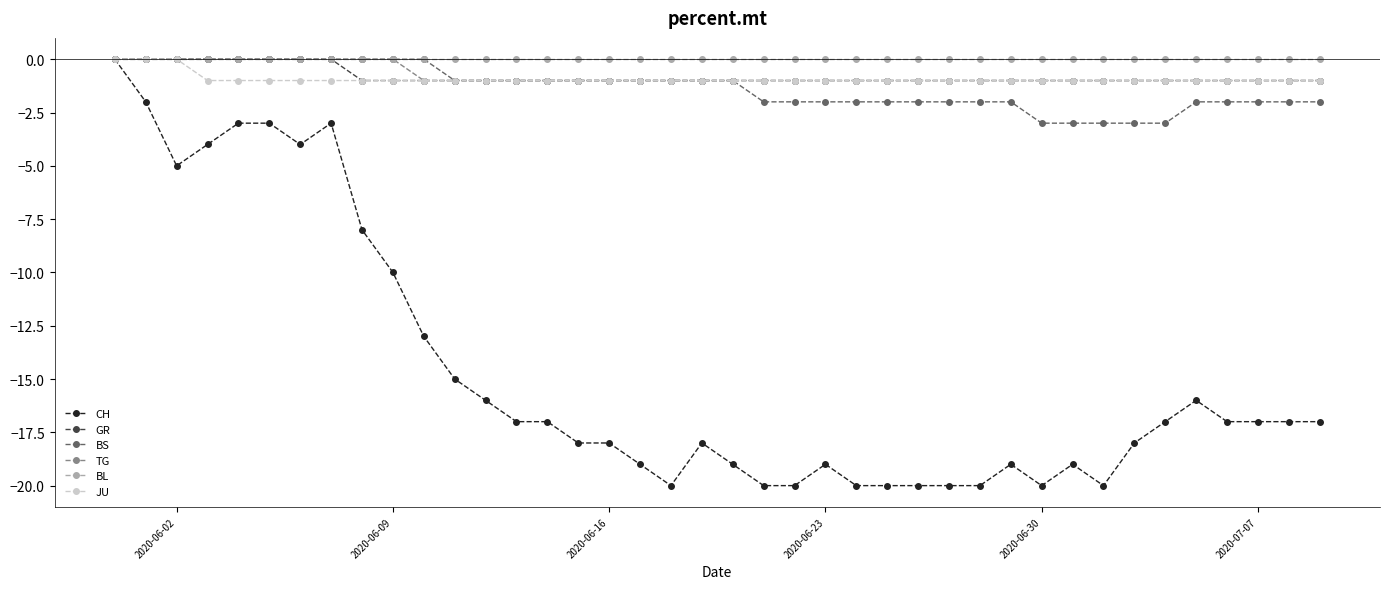

Count the number of data series in this chart.

6